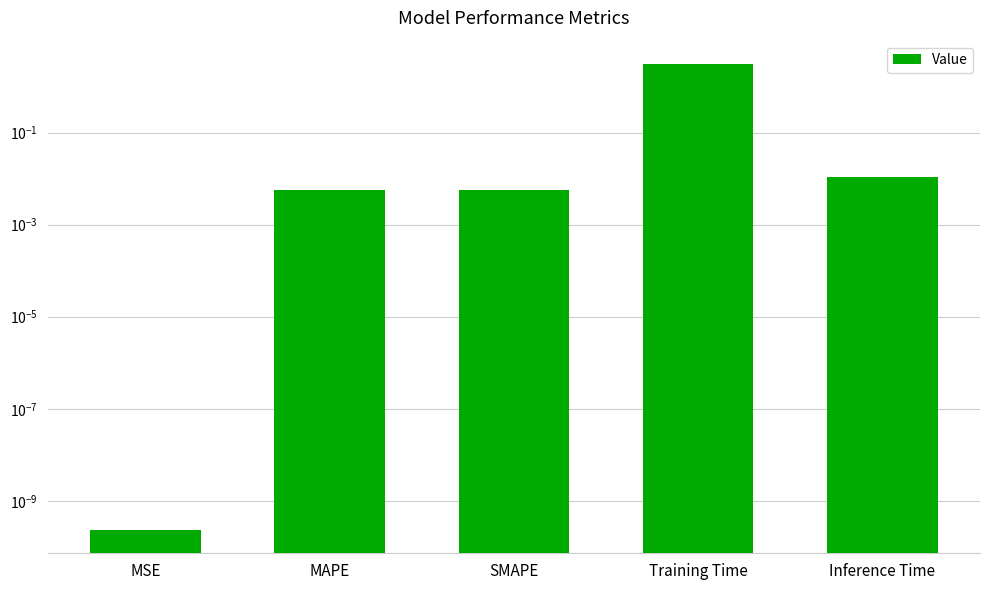

Reading left to right, what are all the values shown in this chart?

0.0	0.0	0.0	3.1	0.0